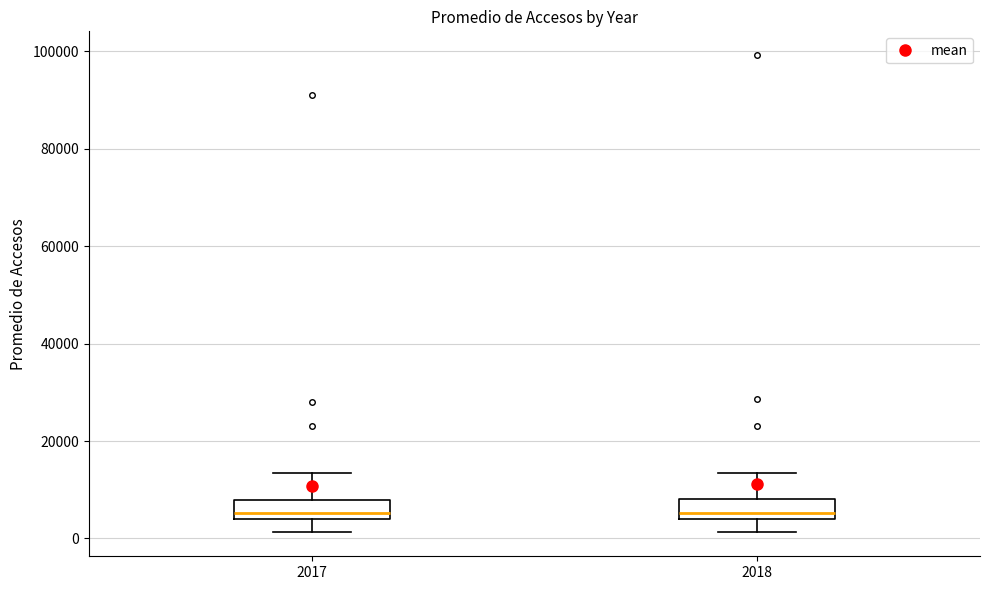

Reading left to right, transcribe this box plot: for each box, give where its median line is, the range the box spans, and where its two whiskers end, as read against the y-axis. The values are not printed on the chart, so give them approximately, as read against the axis.

2017: median 6000, box 4000 to 8000, whiskers 2000 to 14000
2018: median 6000, box 4000 to 8000, whiskers 2000 to 14000